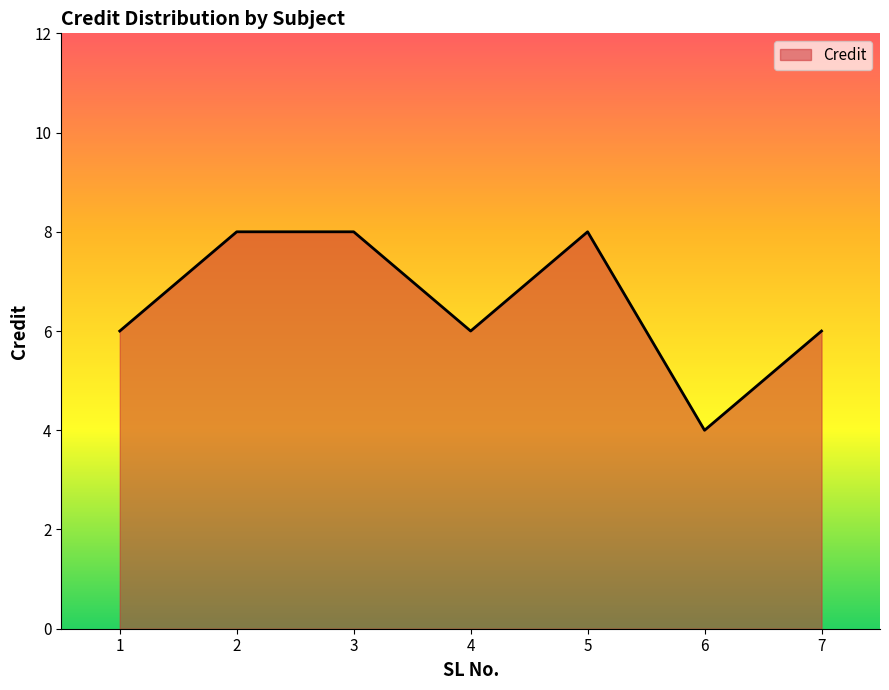

Read the value at 2.

8